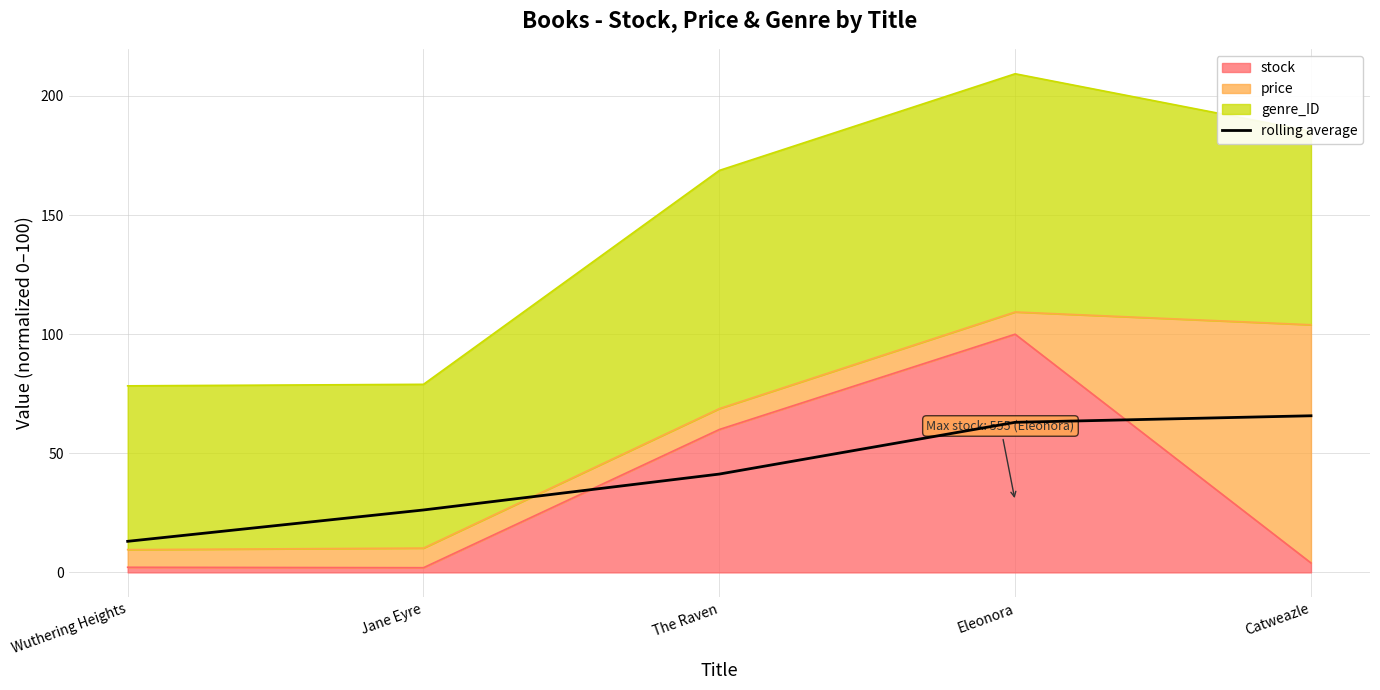

Is it true that the value at Jane Eyre is 35.2?

False